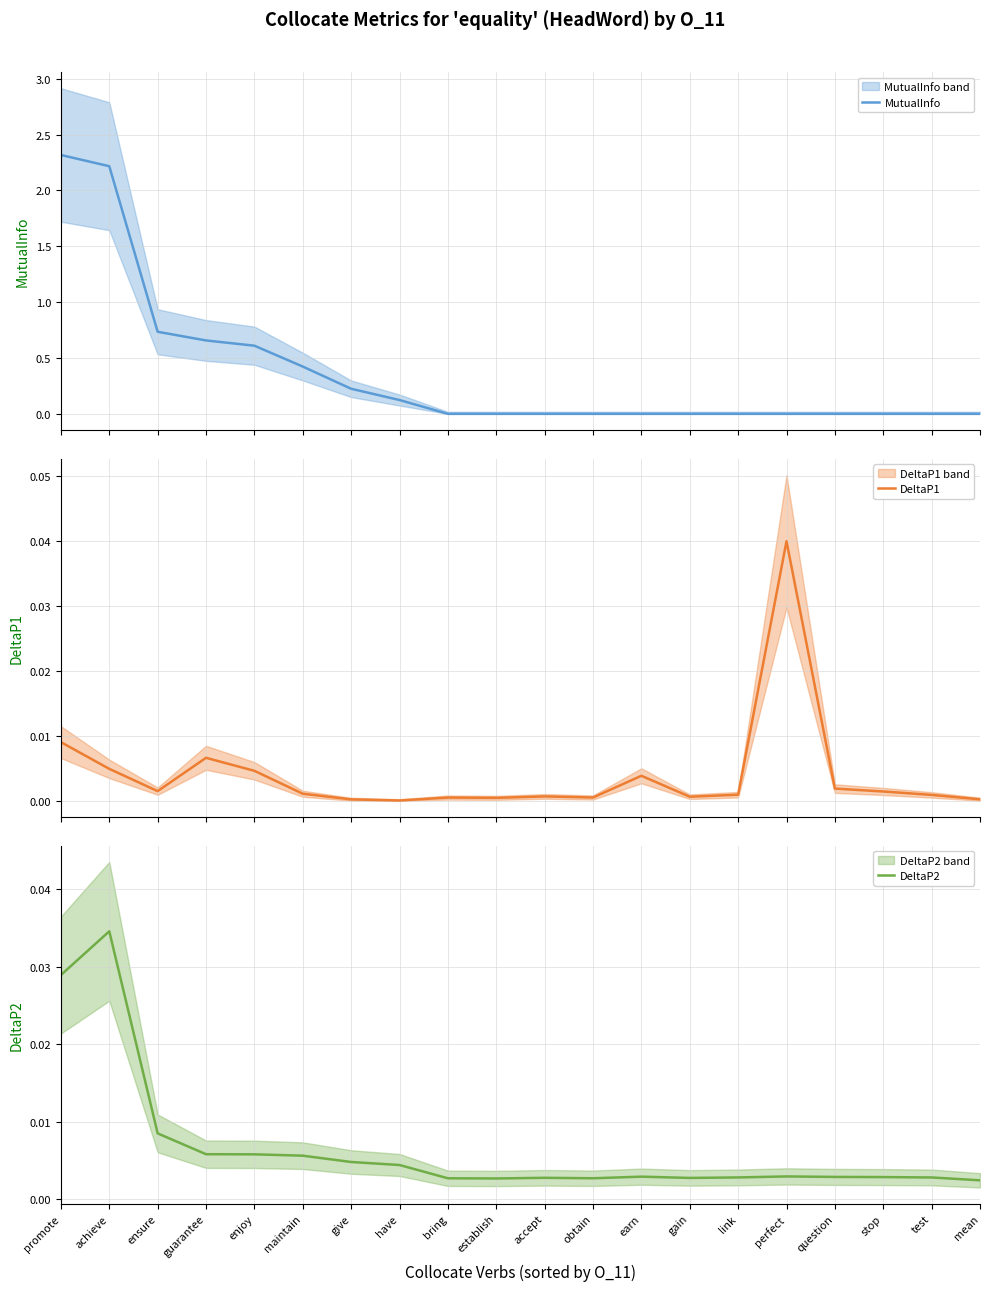

Which series has the largest total across all categories?

MutualInfo